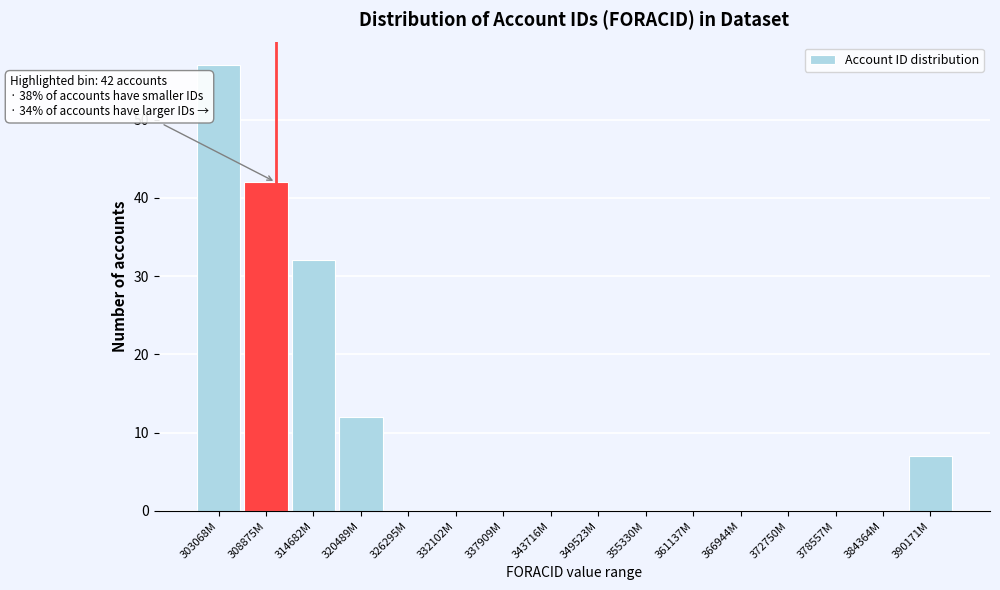

Reading right to left, what are all the values shown in this chart?

390171M=7	384364M=0	378557M=0	372750M=0	366944M=0	361137M=0	355330M=0	349523M=0	343716M=0	337909M=0	332102M=0	326295M=0	320489M=12	314682M=32	308875M=42	303068M=57